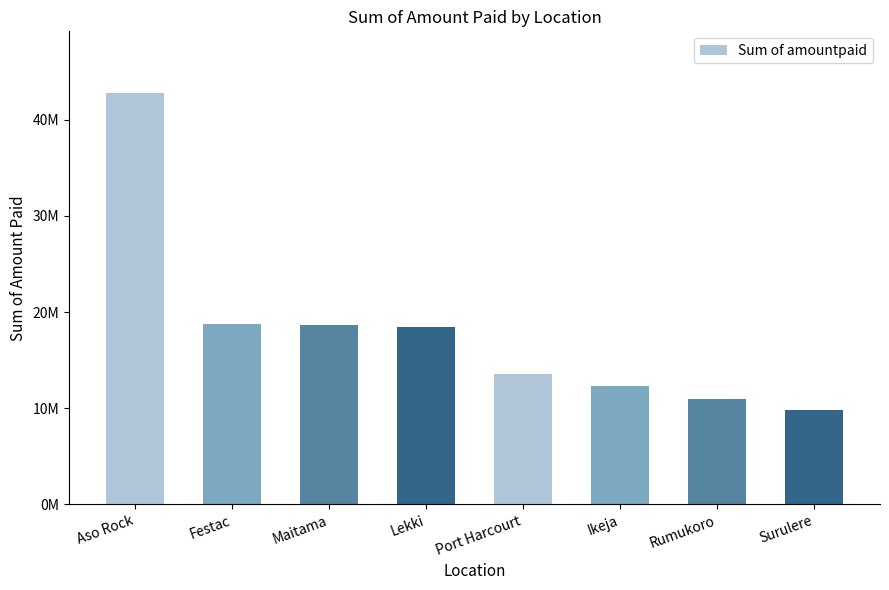

What is the approximate value at Ikeja?

12350000